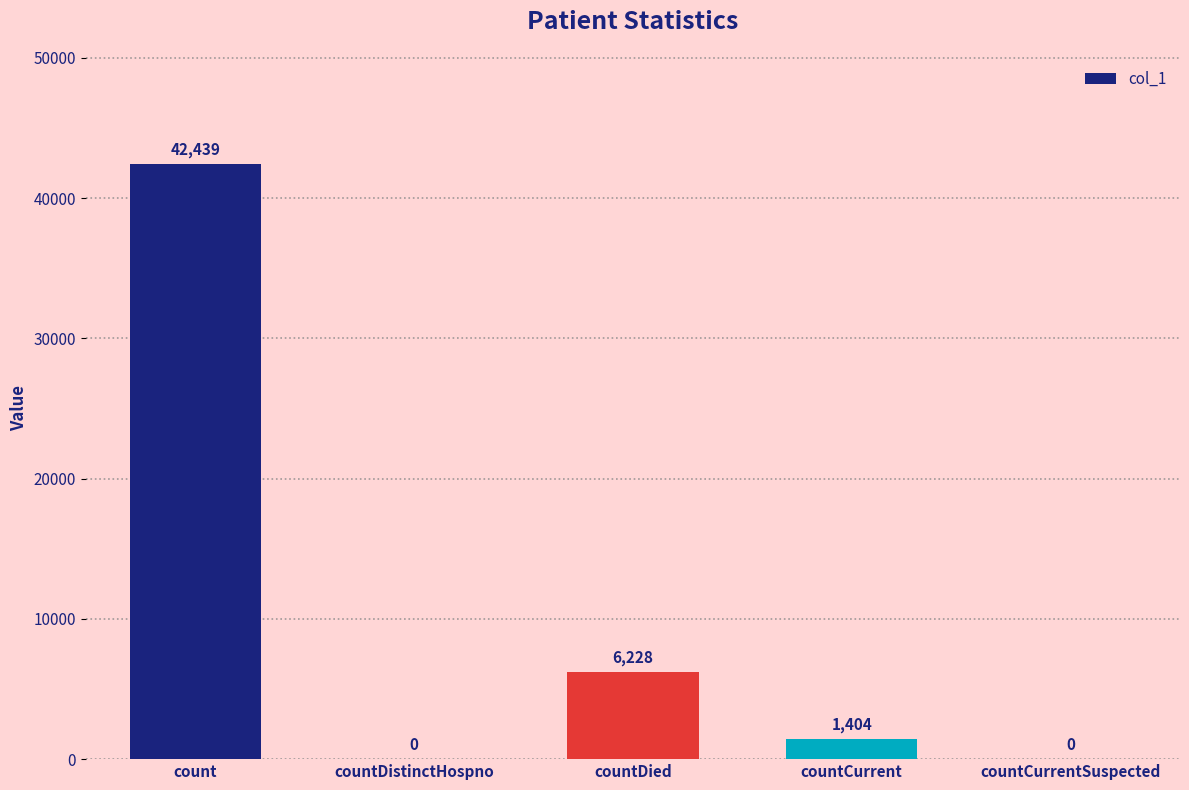

Is it true that the value at countDied is 9919?

False